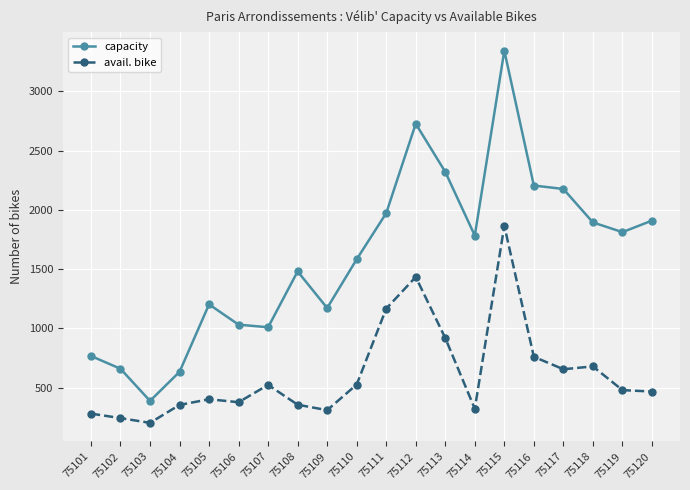

What is the value of the capacity point at the 20th from the left?

1909